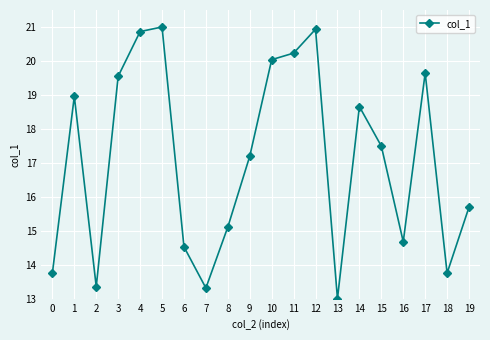

What is the difference between the maximum and minimum values?

8.0